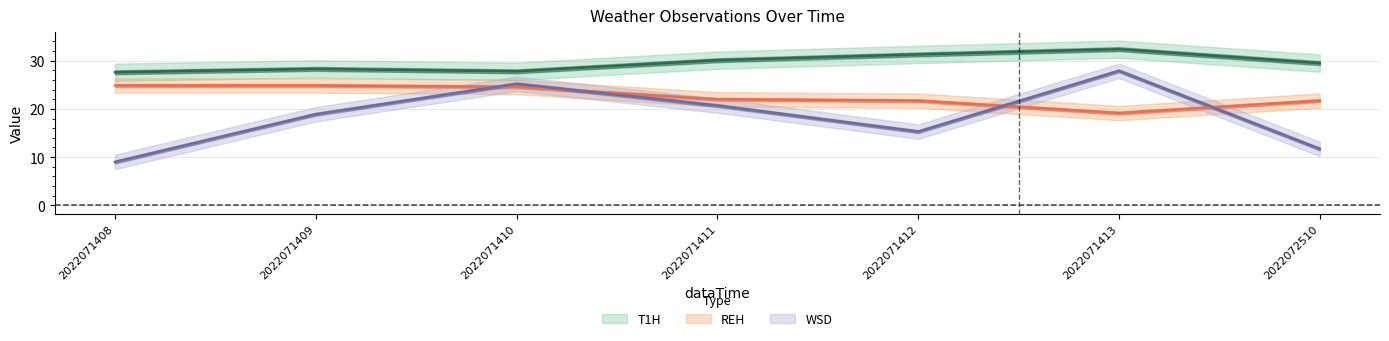

Does the chart have visible grid lines?

Yes